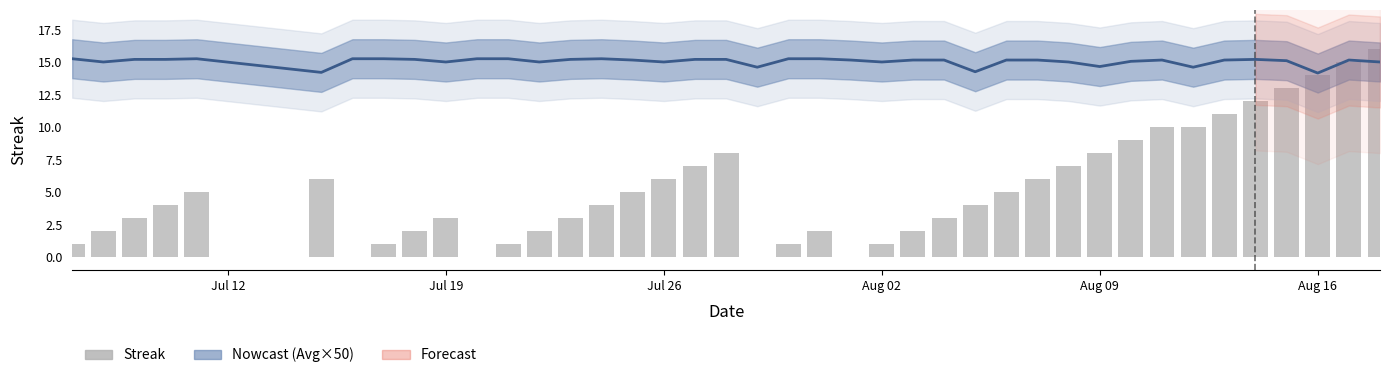

The value of Streak at 8 is 3.4. True or false?

False